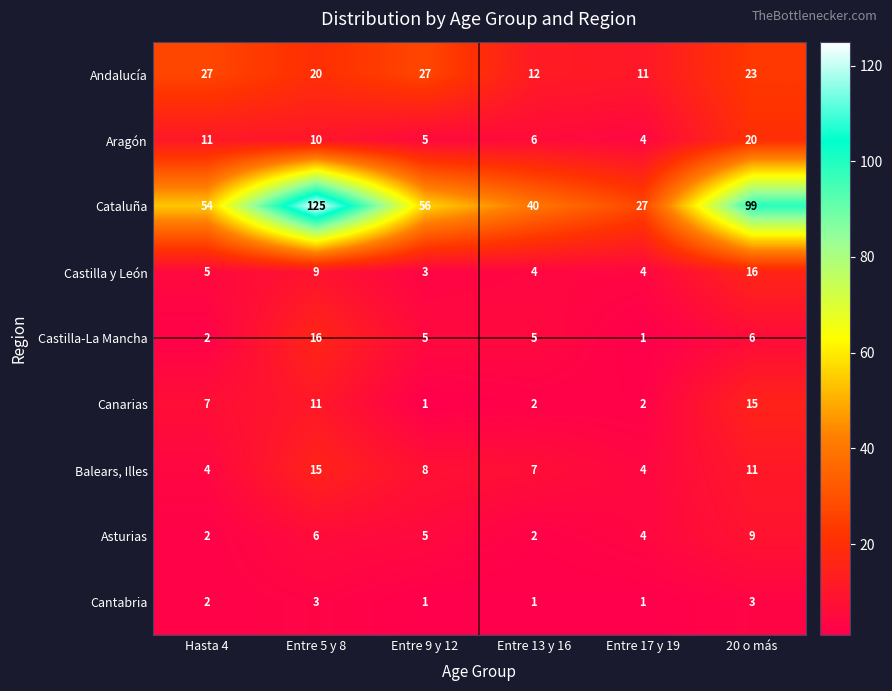

What is the difference between the Canarias values at 20 o más and Entre 13 y 16?

13